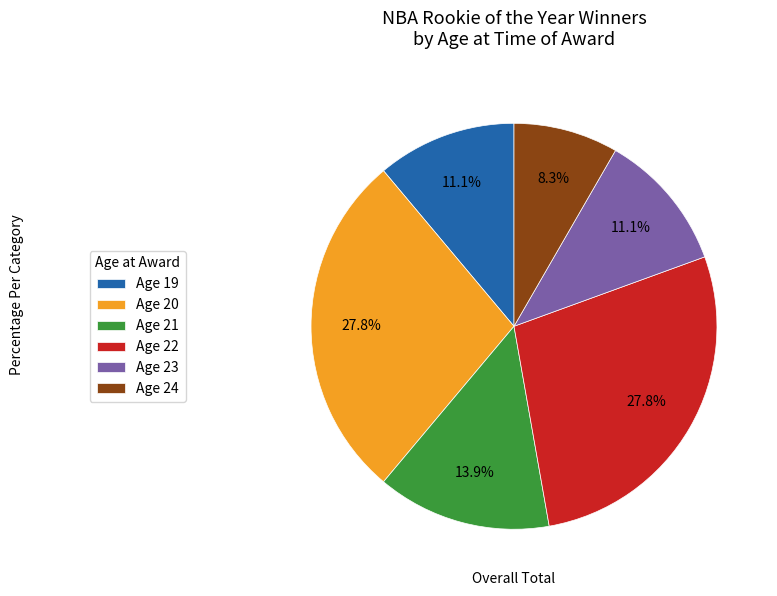

What is the ratio of the value at Age 23 to the value at Age 21?

0.8